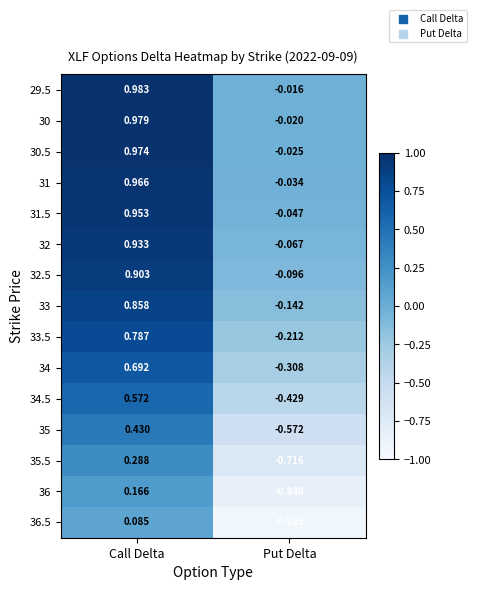

At which label is 31 closest to 0?

Put Delta